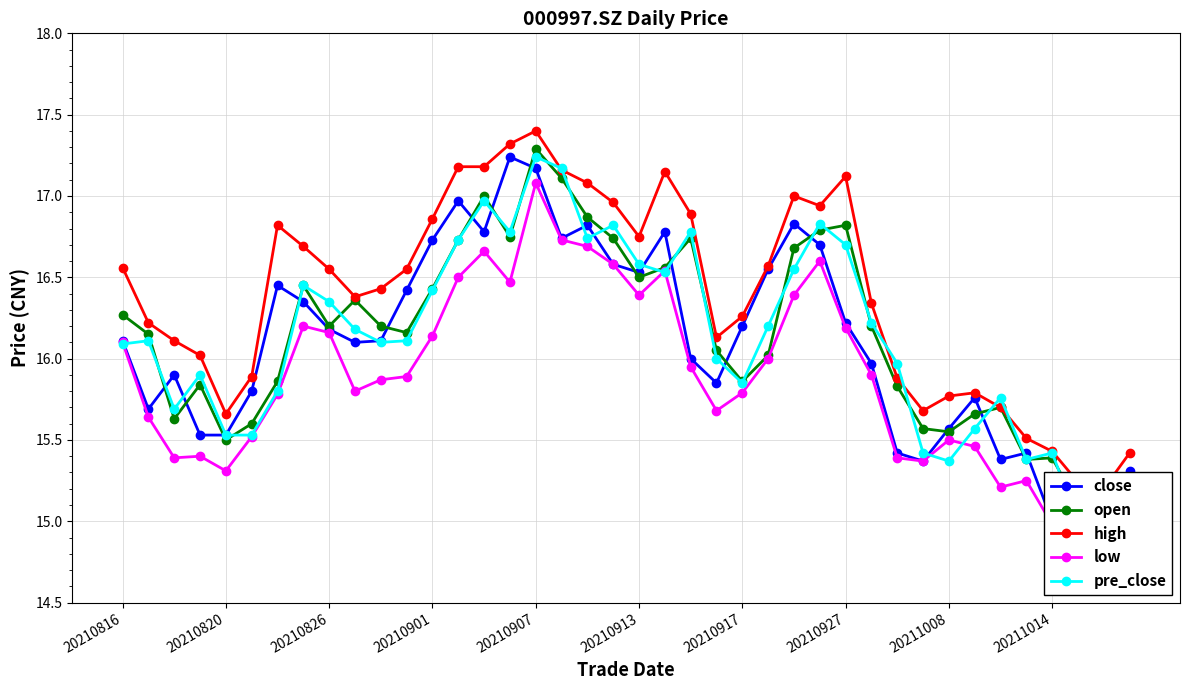

Which category has the lowest value in the open series?

39